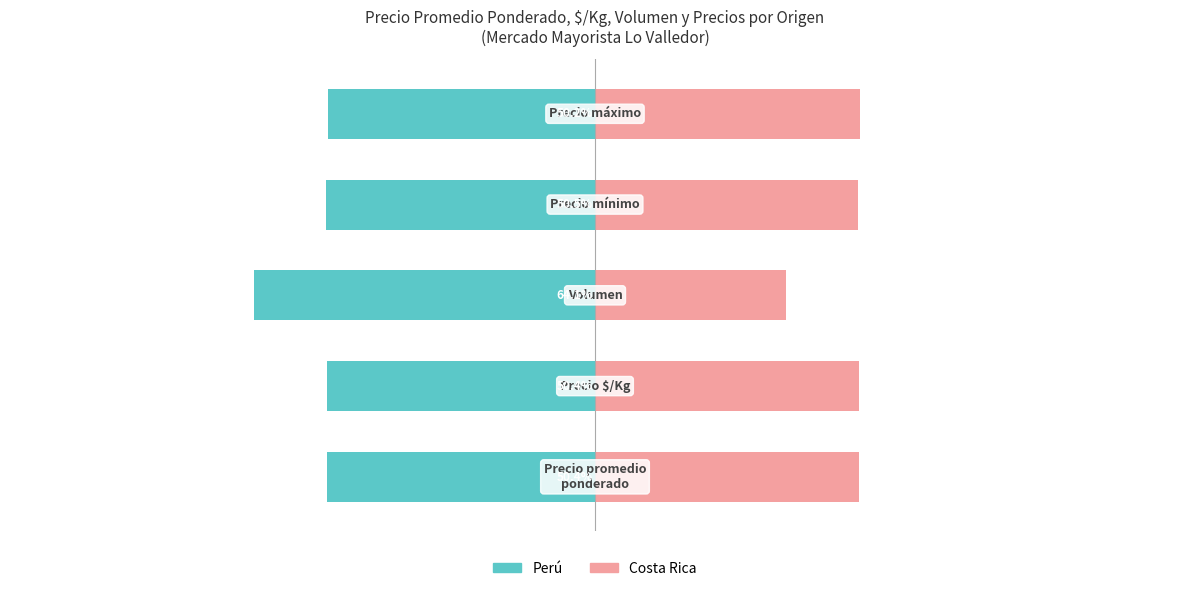

List the series in order of their peak value, lowest first.

Perú, Costa Rica